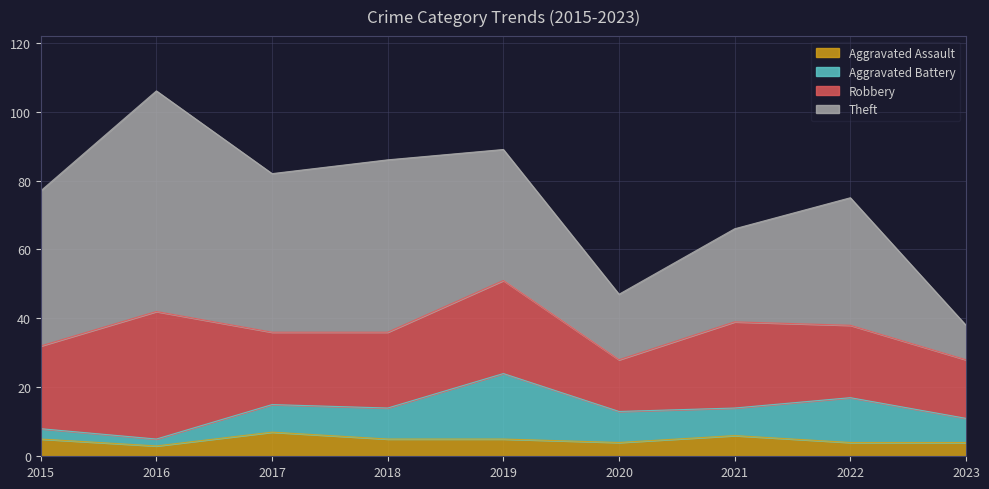

What is the value of the Aggravated Assault point at the 4th from the left?

5